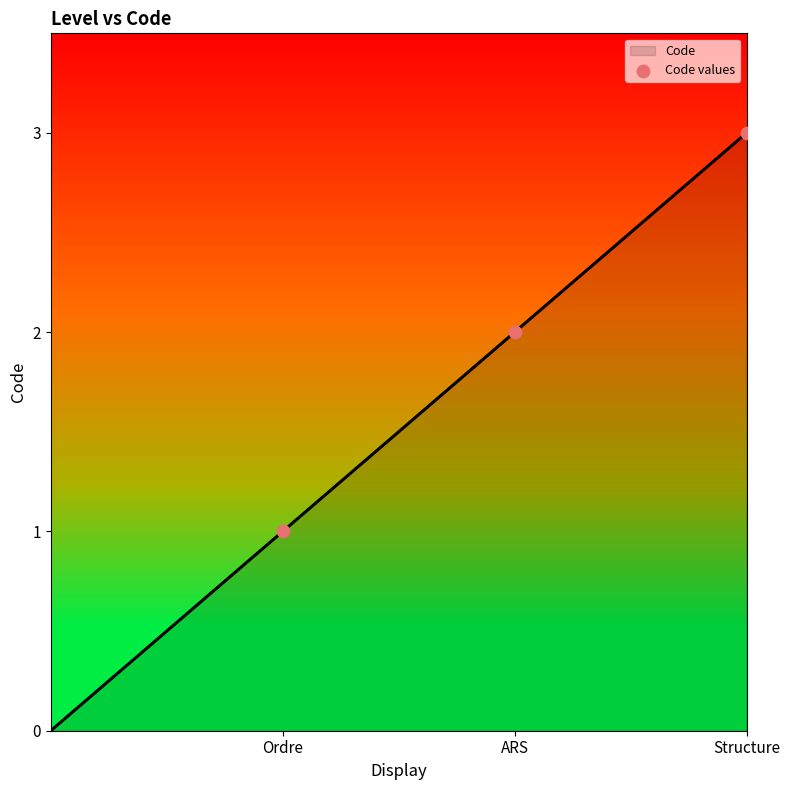

What is the sum of all values?

6